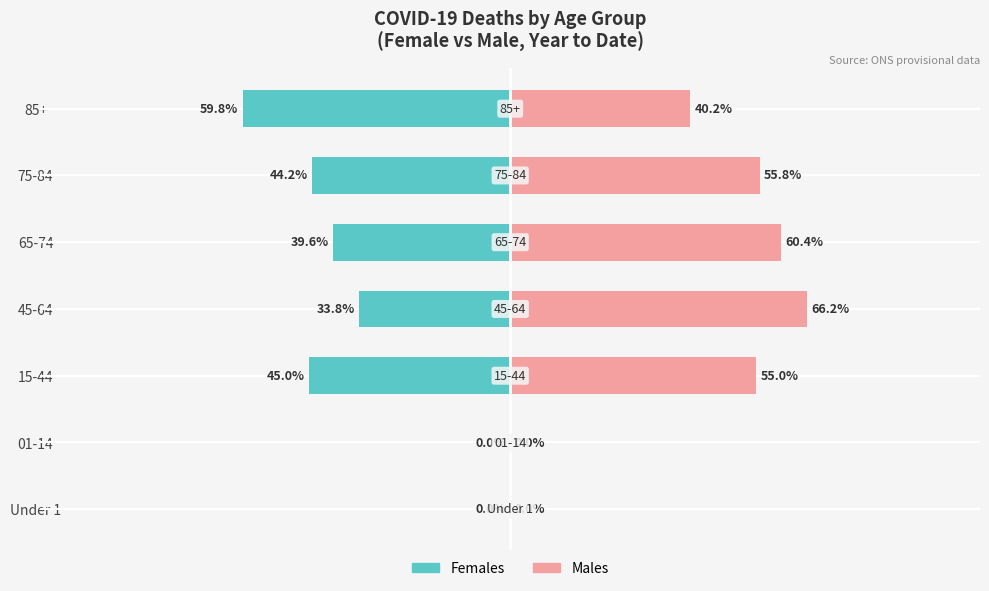

Is the value of Males at 65-74 greater than the value of Females at Under 1?

Yes